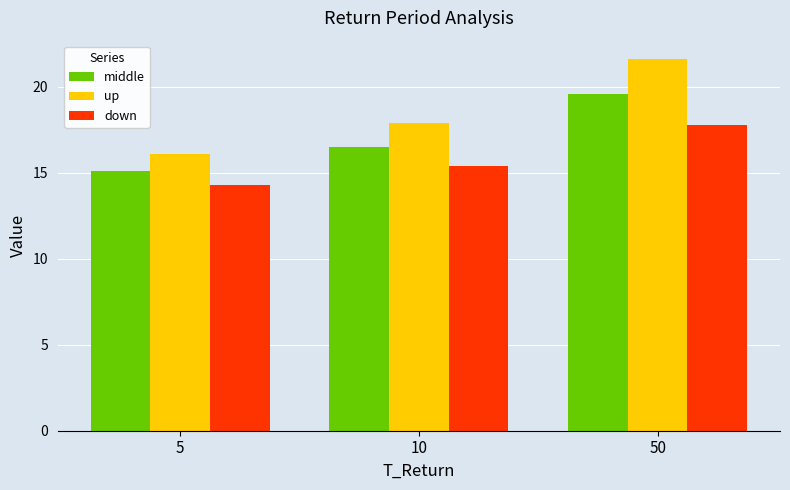

Reading left to right, extract all data points from this chart.

middle: 15.1	16.5	19.6
up: 16.1	17.9	21.6
down: 14.3	15.4	17.8